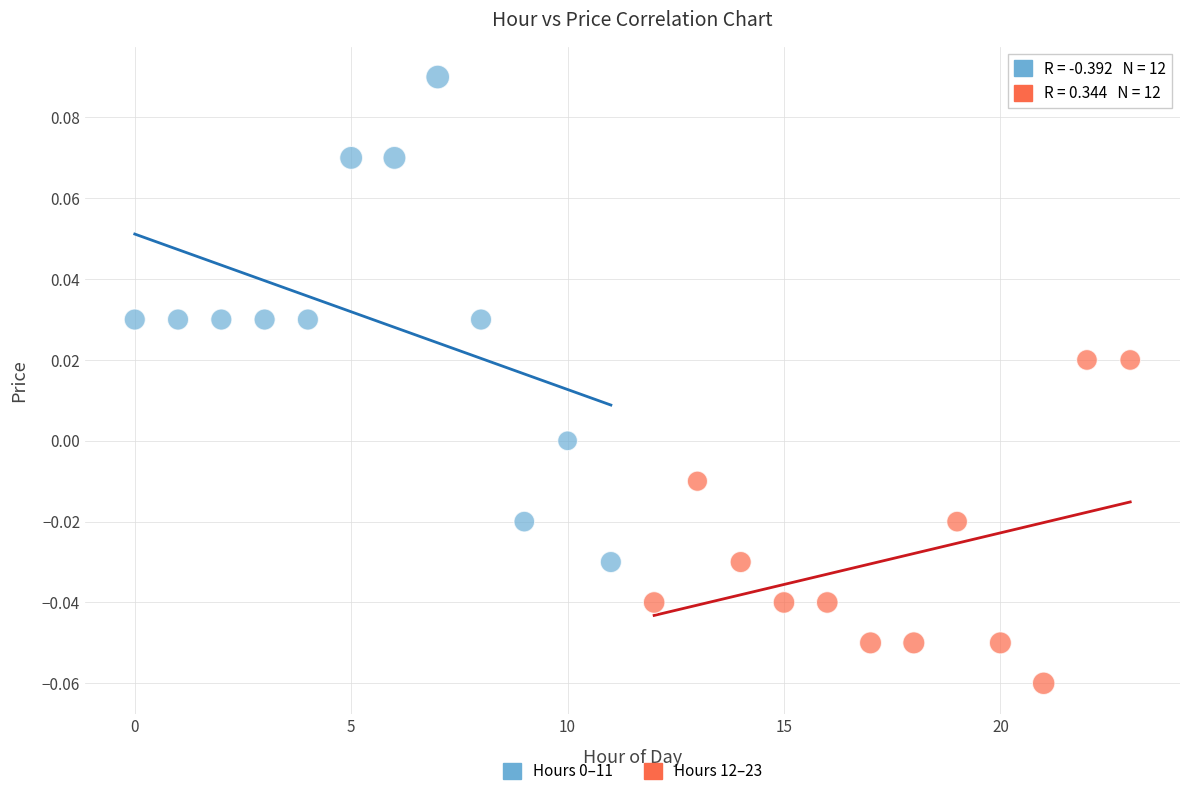

Which series reaches the minimum Y coordinate?

Hours 12–23